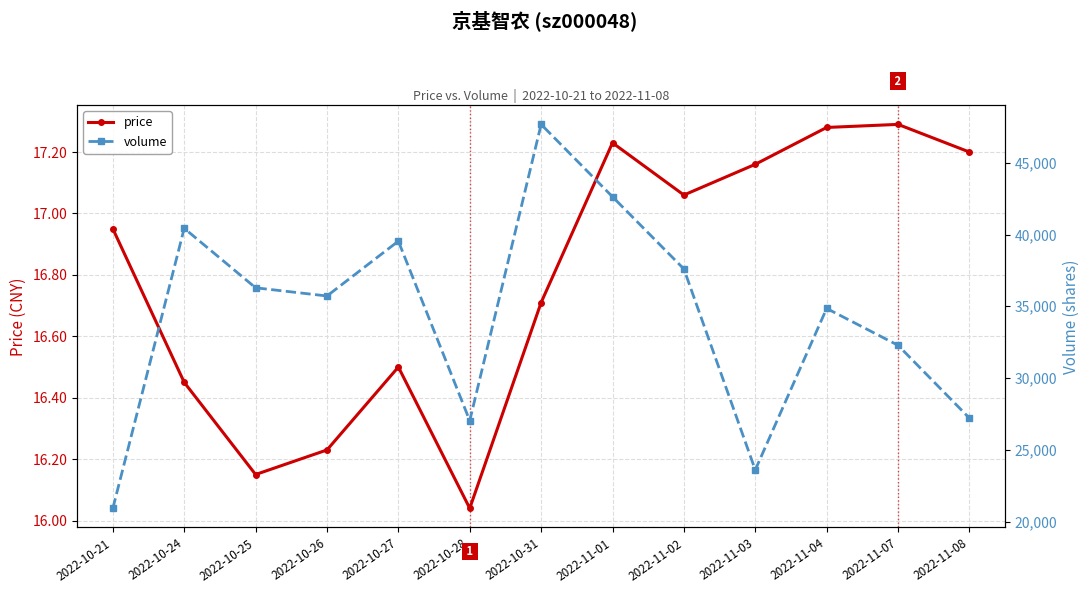

How many lines are shown in the chart?

2